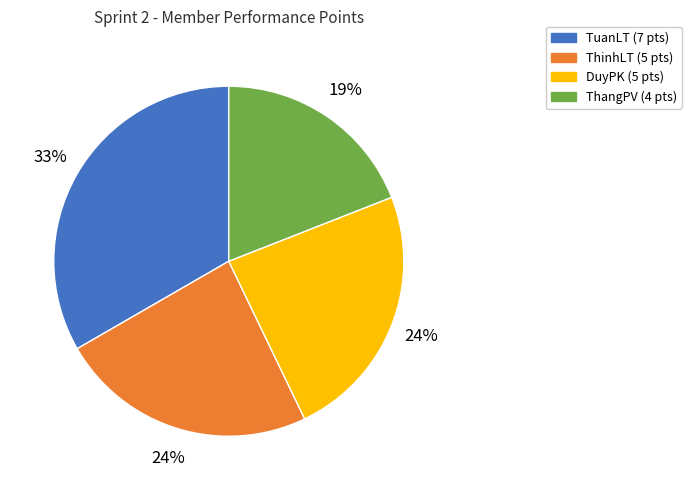

To the nearest percent, what is the difference between the ThangPV and DuyPK slice percentages?

5%